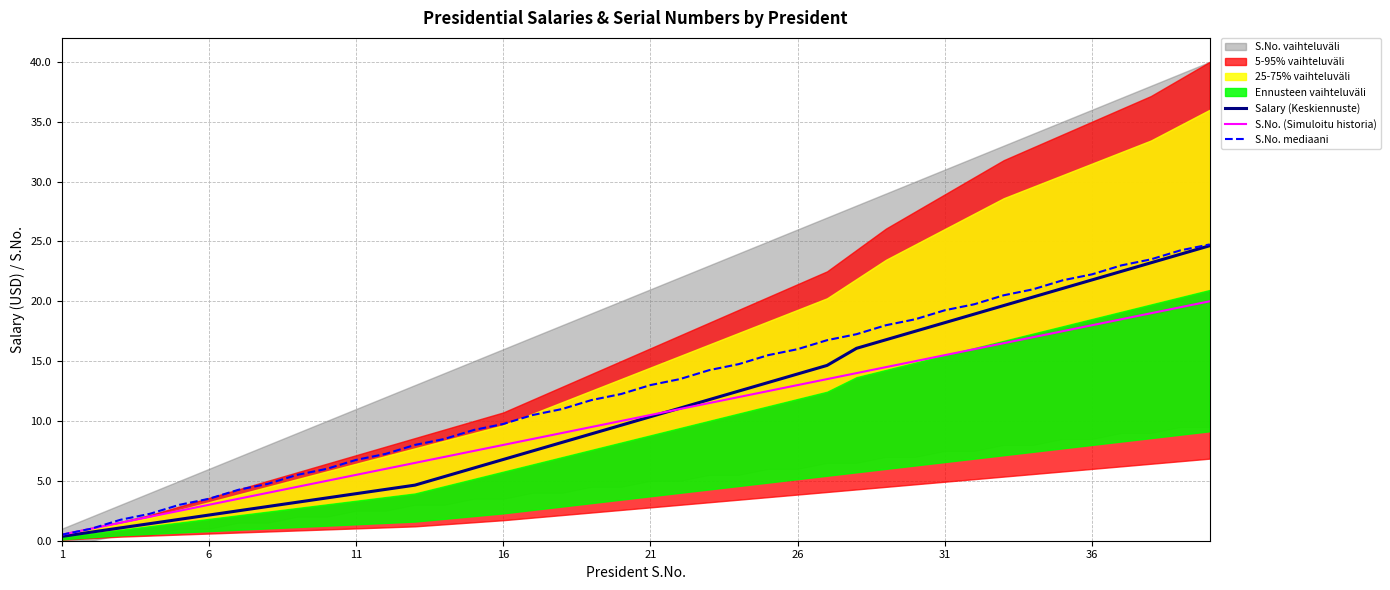

What is the sum of all Salary (Keskiennuste) values?

437.1